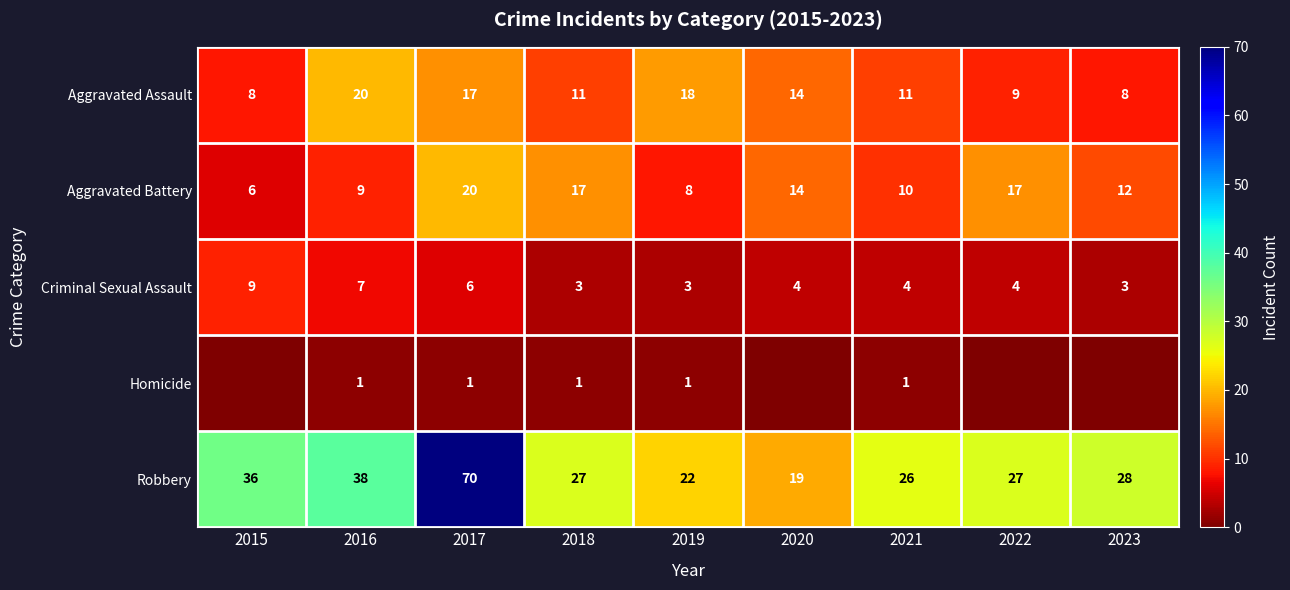

Between 2022 and 2017, which is larger?

2017